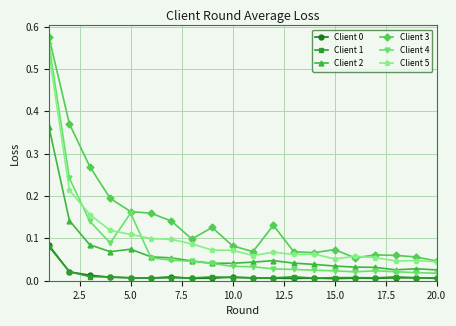

True or false: Client 0 and Client 5 cross at least once.

False